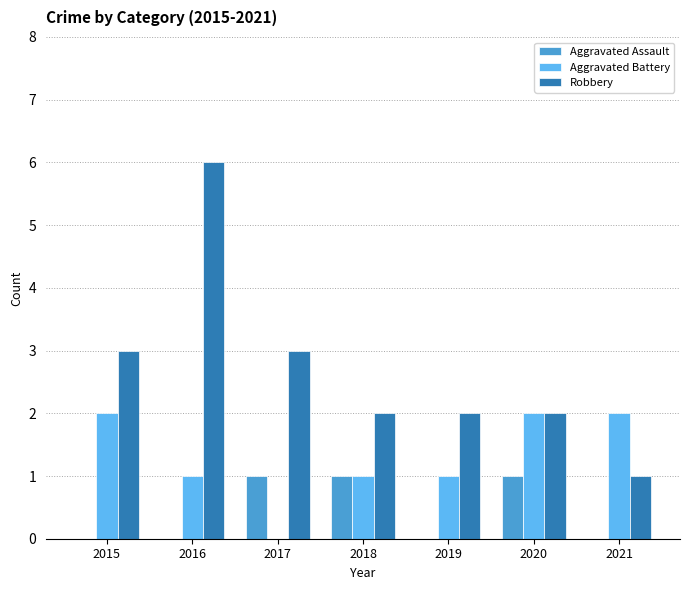

True or false: Aggravated Battery has a value of 1 at 2016.

True